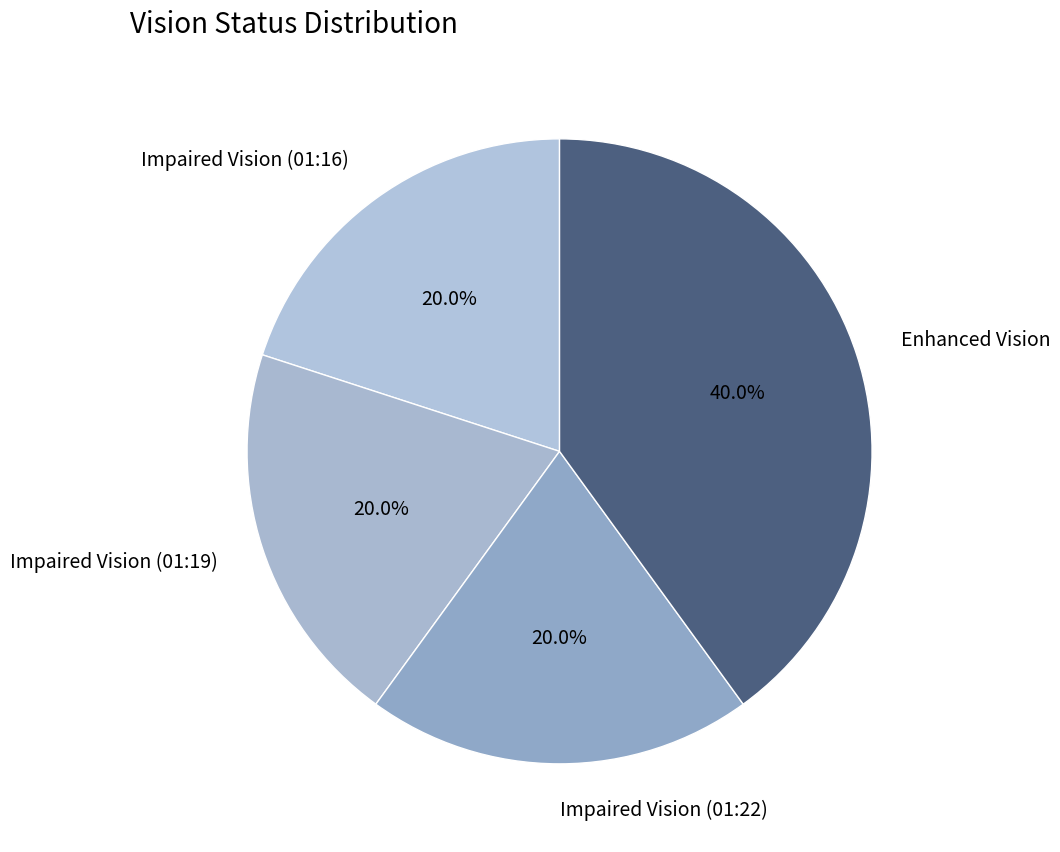

Is there a majority slice in this chart?

No